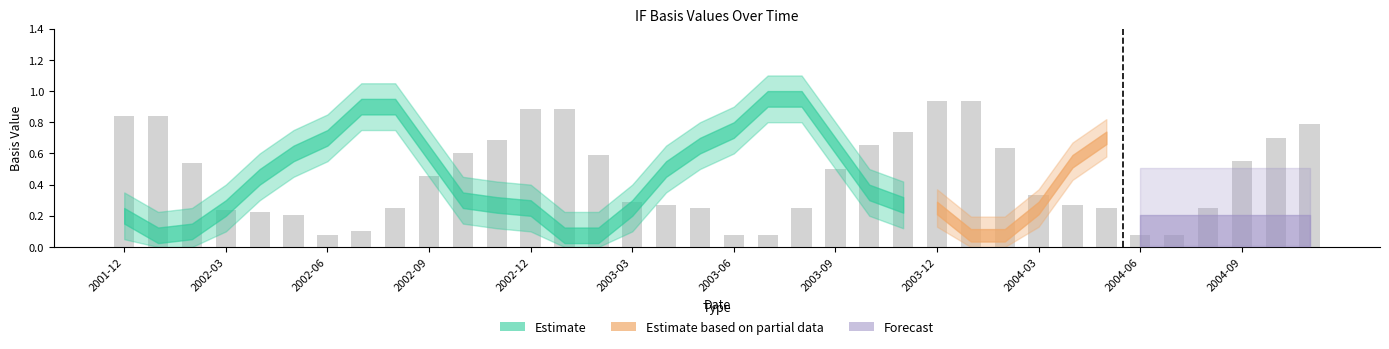

What is the sum of all values?

16.3